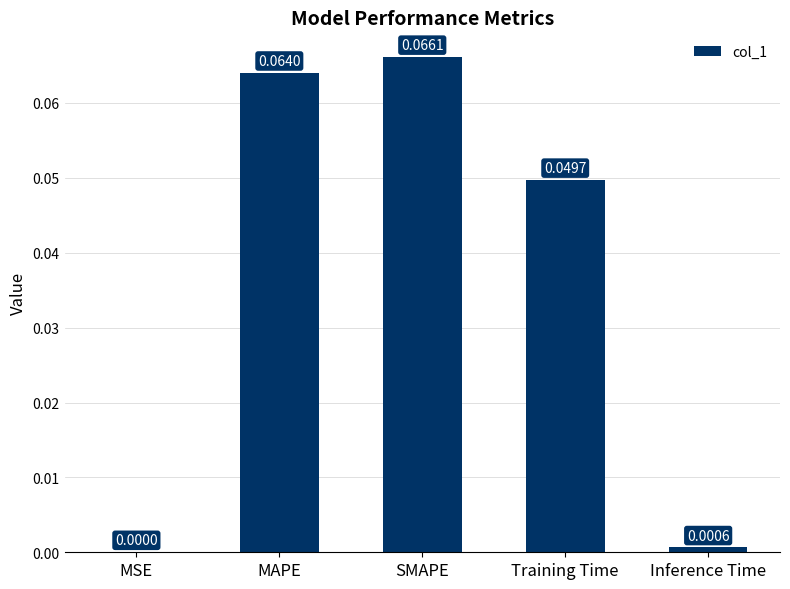

Which has a higher value, SMAPE or Training Time?

SMAPE